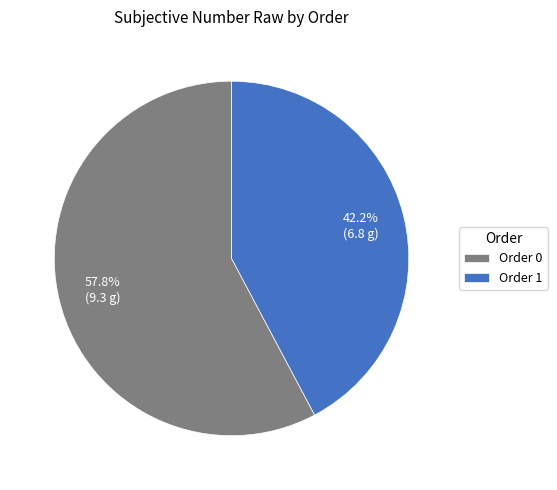

Rank the categories by value from lowest to highest.

Order 1, Order 0